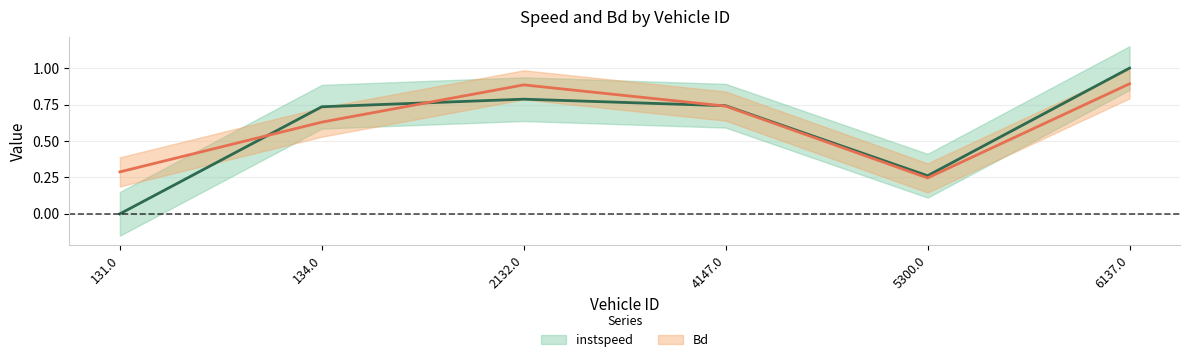

Rank the series by their average value, from highest to lowest.

Bd, instspeed